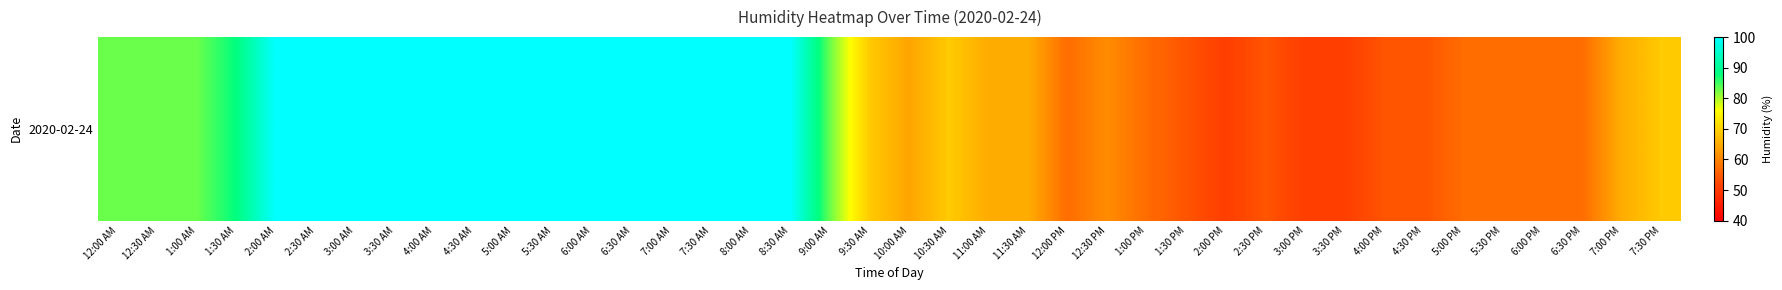

The chart shows a value of 65 at 11:00 AM. True or false?

True